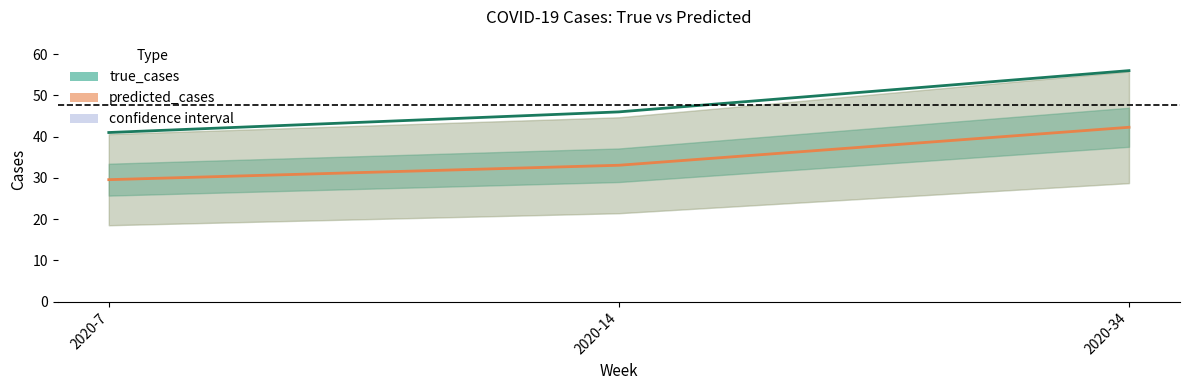

What is the difference between the maximum and second lowest values in the predicted_cases series?

9.2